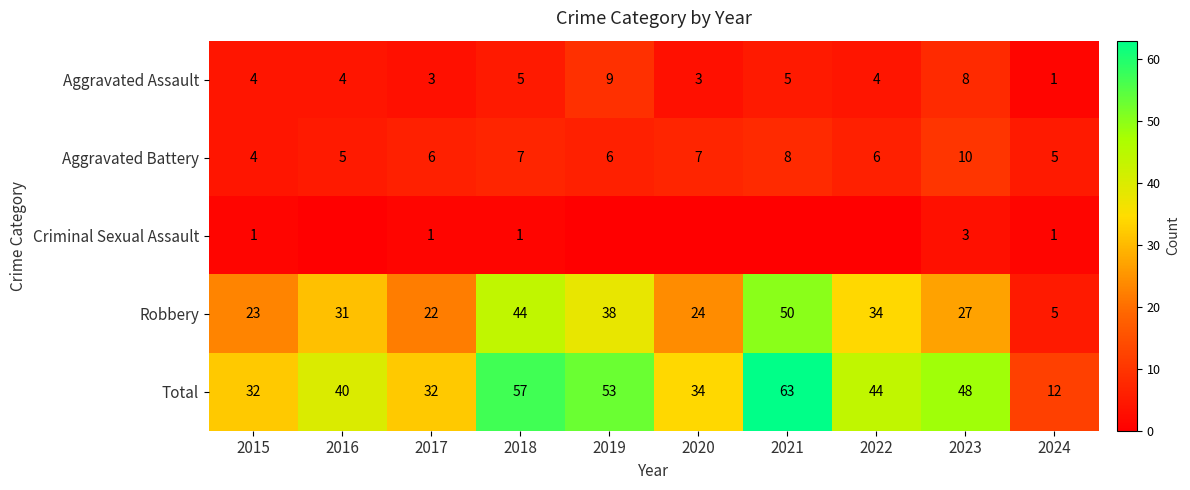

What is the difference between the highest and lowest values at 2024?

11